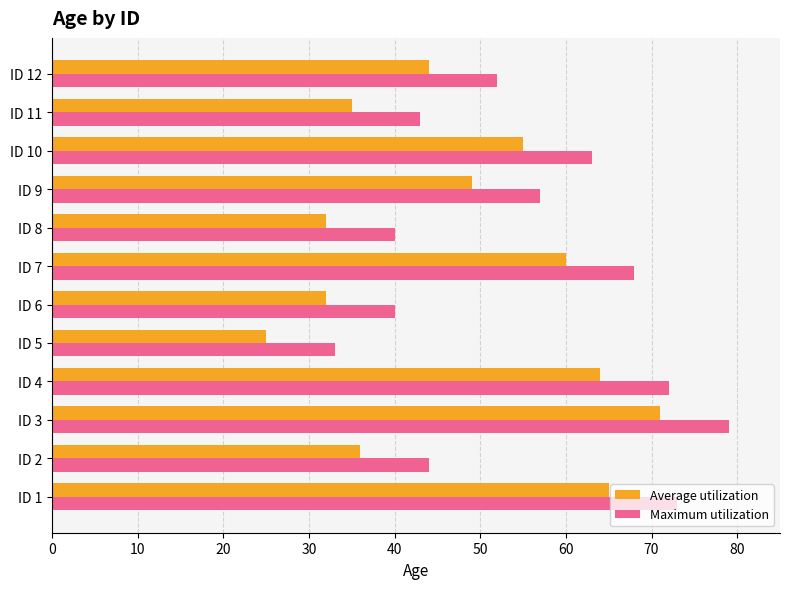

List the series in order of their peak value, lowest first.

Average utilization, Maximum utilization